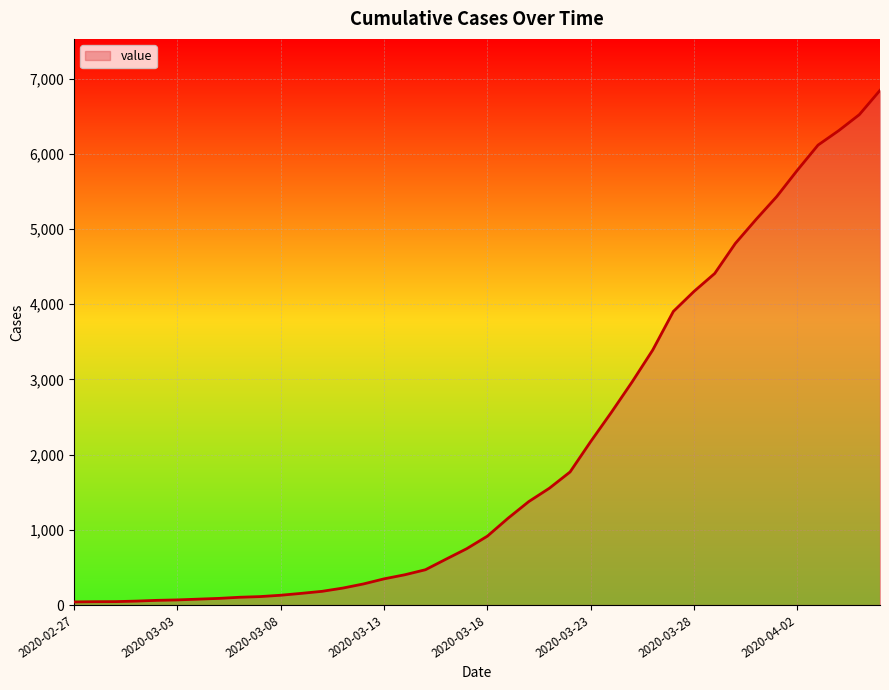

What is the difference between the maximum and minimum values?

6802